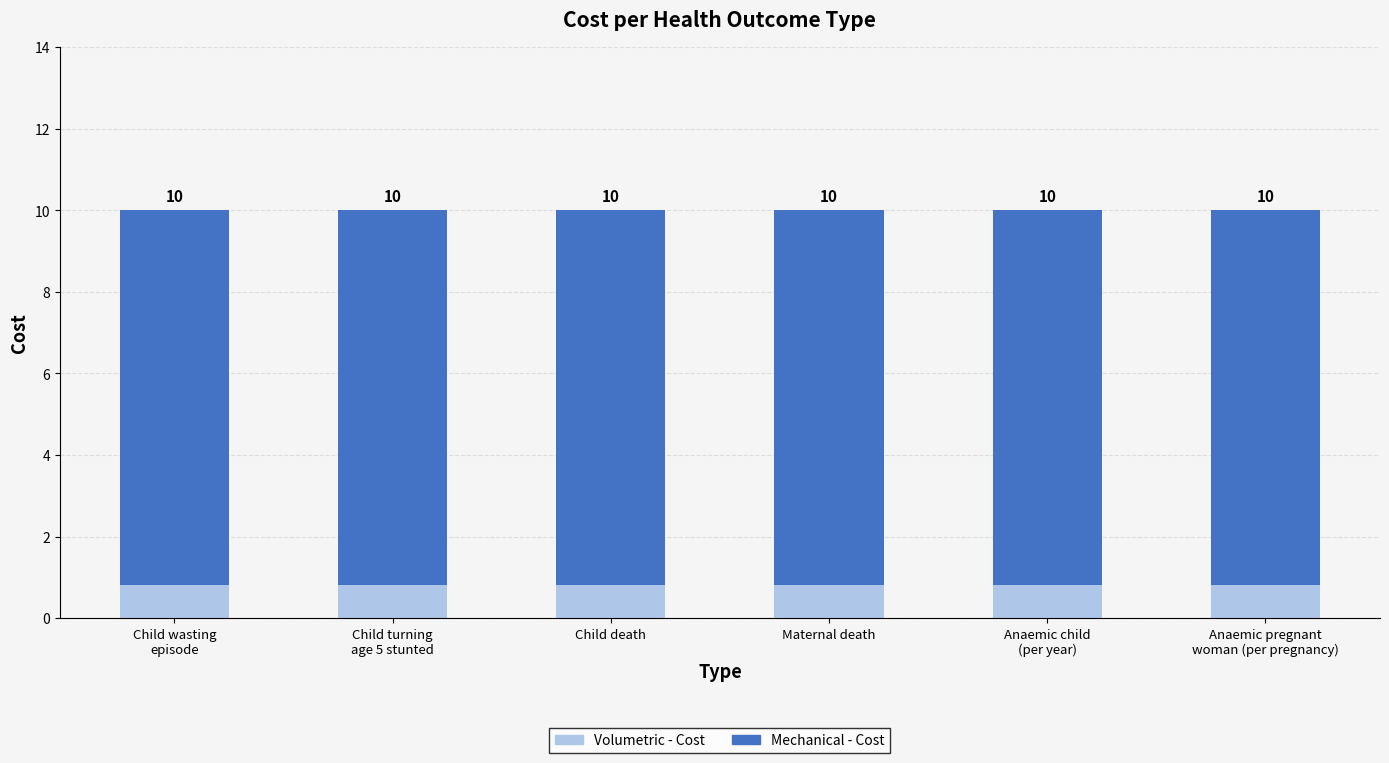

What is the value of the Volumetric - Cost bar at the 4th from the left?

0.8